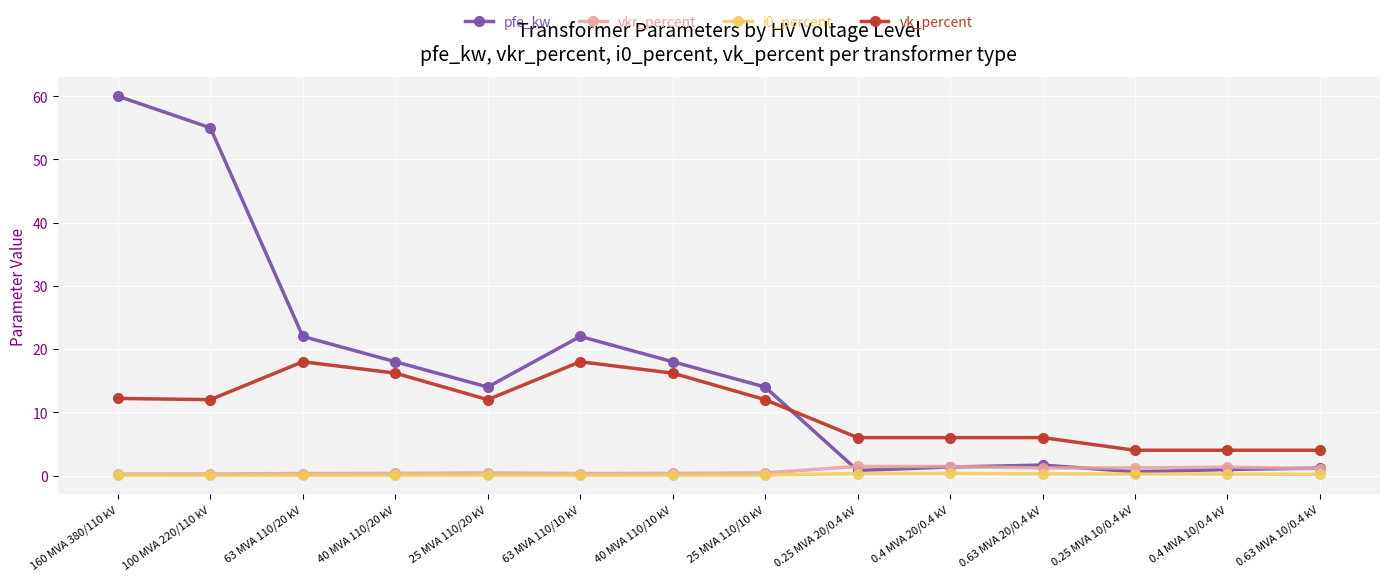

What is the maximum value for vkr_percent?

1.4